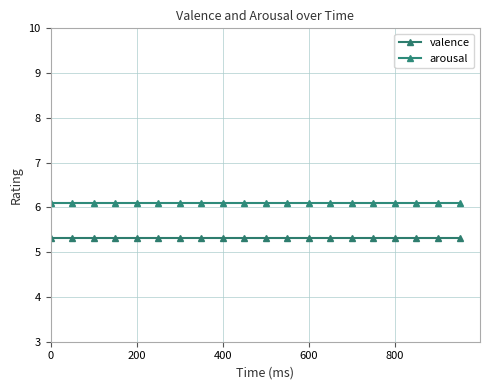

True or false: valence and arousal cross at least once.

False